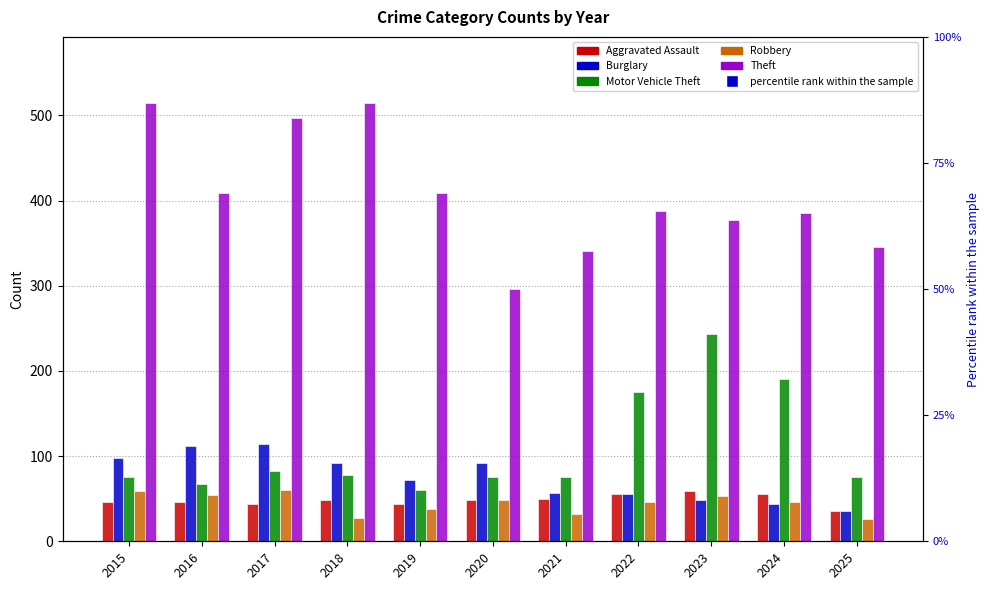

Where is Theft nearest to the value 405?

2016